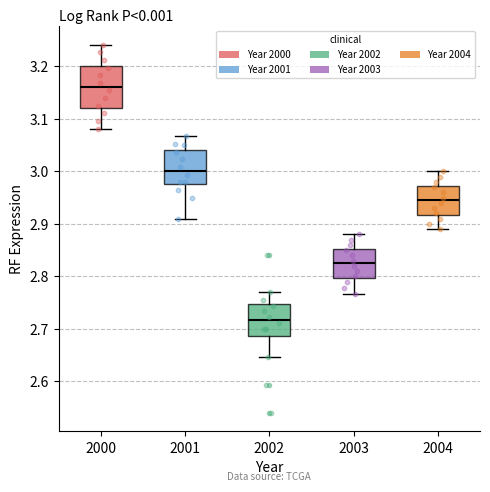

Reading left to right, transcribe this box plot: for each box, give where its median line is, the range the box spans, and where its two whiskers end, as read against the y-axis. The values are not printed on the chart, so give them approximately, as read against the axis.

2000: median 3.16, box 3.12 to 3.20, whiskers 3.08 to 3.24
2001: median 3.00, box 2.98 to 3.04, whiskers 2.91 to 3.07
2002: median 2.72, box 2.69 to 2.75, whiskers 2.65 to 2.77
2003: median 2.83, box 2.80 to 2.85, whiskers 2.77 to 2.88
2004: median 2.95, box 2.92 to 2.97, whiskers 2.89 to 3.00